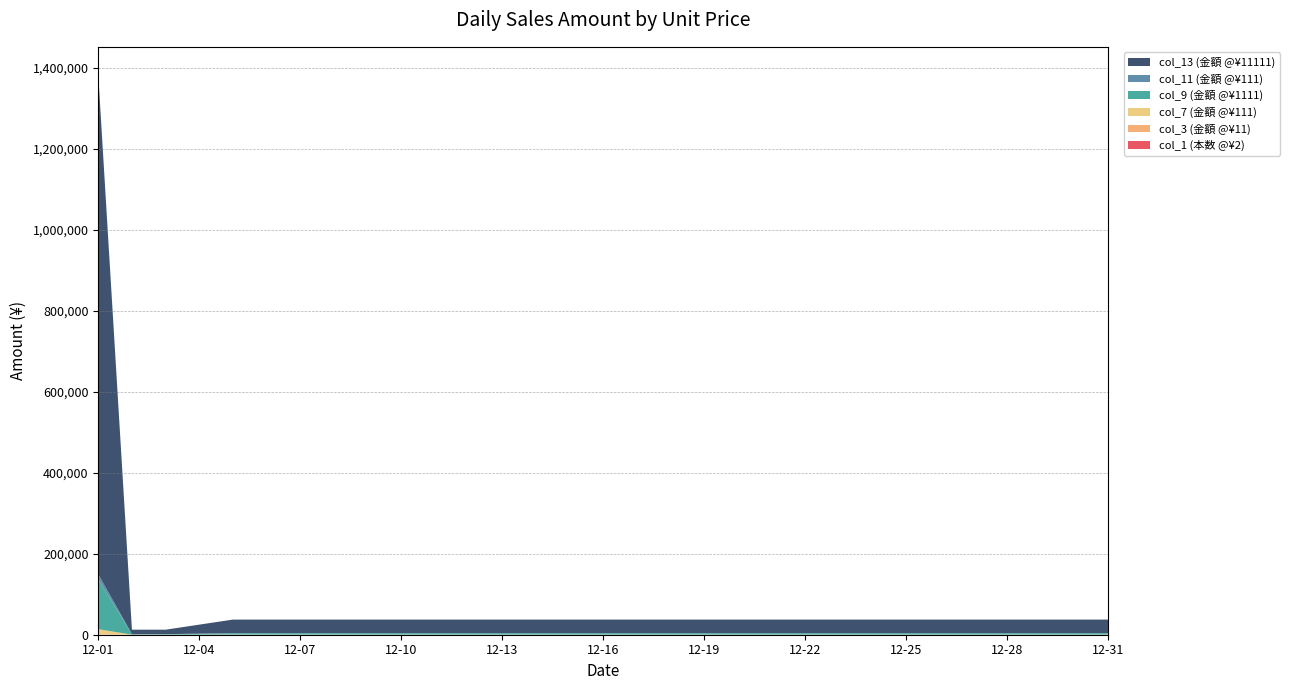

Reading left to right, list all the values displayed in this chart.

col_1 (本数 @¥2): 111	1	1	2	3	3	3	3	3	3	3	3	3	3	3	3	3	3	3	3	3	3	3	3	3	3	3	3	3	3	3
col_3 (金額 @¥11): 1221	11	11	22	33	33	33	33	33	33	33	33	33	33	33	33	33	33	33	33	33	33	33	33	33	33	33	33	33	33	33
col_7 (金額 @¥111): 12321	111	111	222	333	333	333	333	333	333	333	333	333	333	333	333	333	333	333	333	333	333	333	333	333	333	333	333	333	333	333
col_9 (金額 @¥1111): 123321	1111	1111	2222	3333	3333	3333	3333	3333	3333	3333	3333	3333	3333	3333	3333	3333	3333	3333	3333	3333	3333	3333	3333	3333	3333	3333	3333	3333	3333	3333
col_11 (金額 @¥111): 12321	111	111	222	333	333	333	333	333	333	333	333	333	333	333	333	333	333	333	333	333	333	333	333	333	333	333	333	333	333	333
col_13 (金額 @¥11111): 1233321	11111	11111	22222	33333	33333	33333	33333	33333	33333	33333	33333	33333	33333	33333	33333	33333	33333	33333	33333	33333	33333	33333	33333	33333	33333	33333	33333	33333	33333	33333